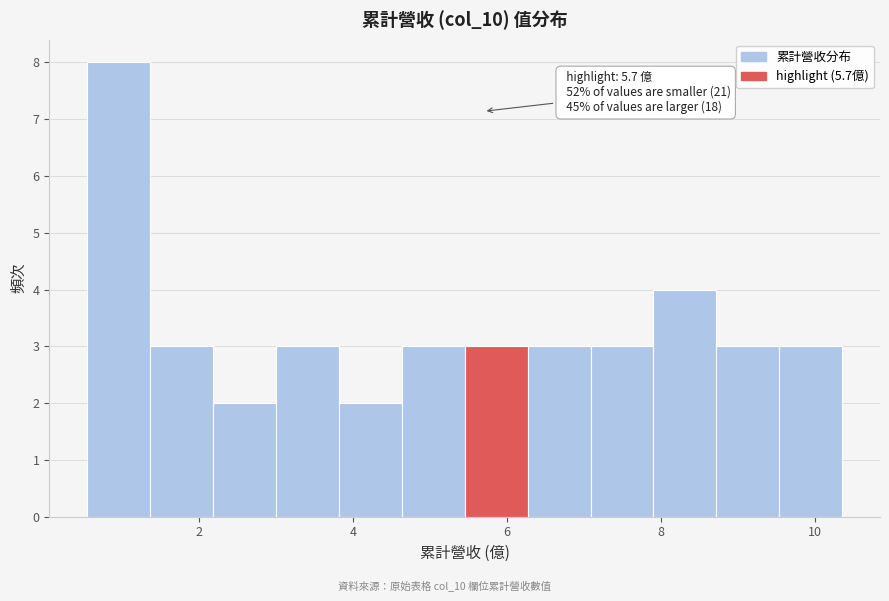

Which range on the x-axis has the tallest bar?

0.6 to 1.4